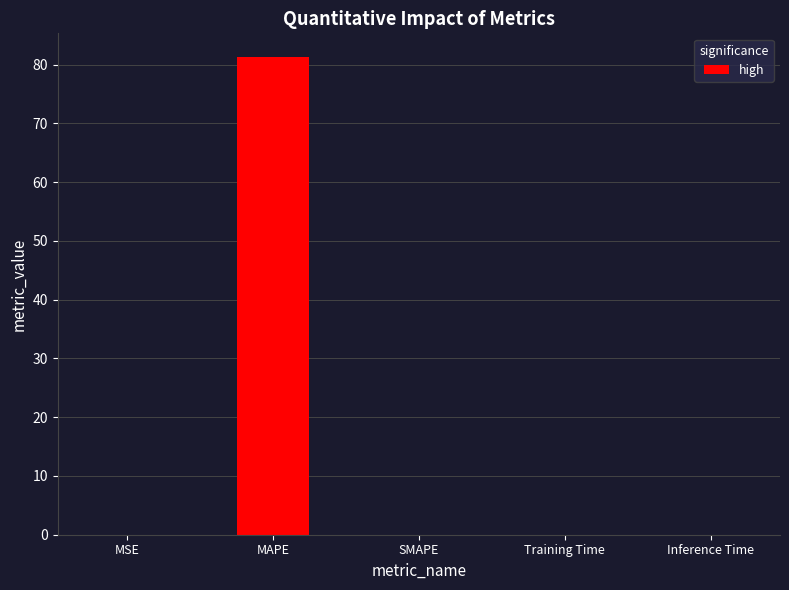

What is the maximum value shown in the chart?

81.3